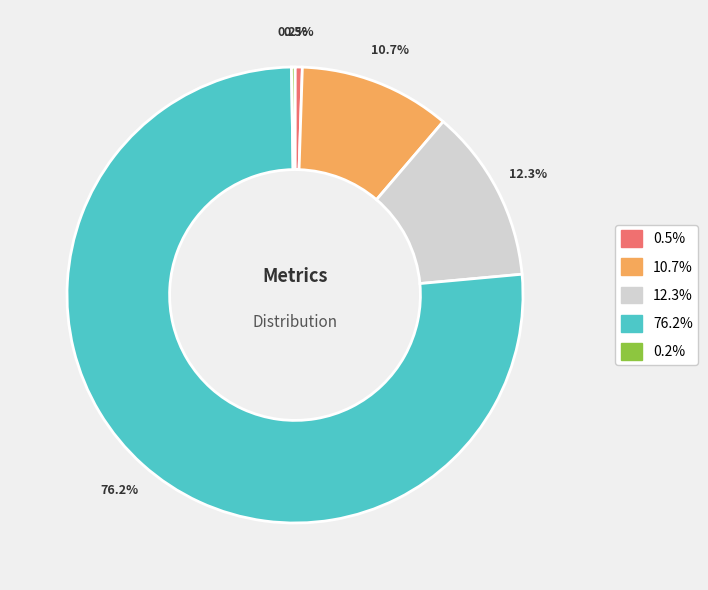

Does any single category account for the majority?

Yes